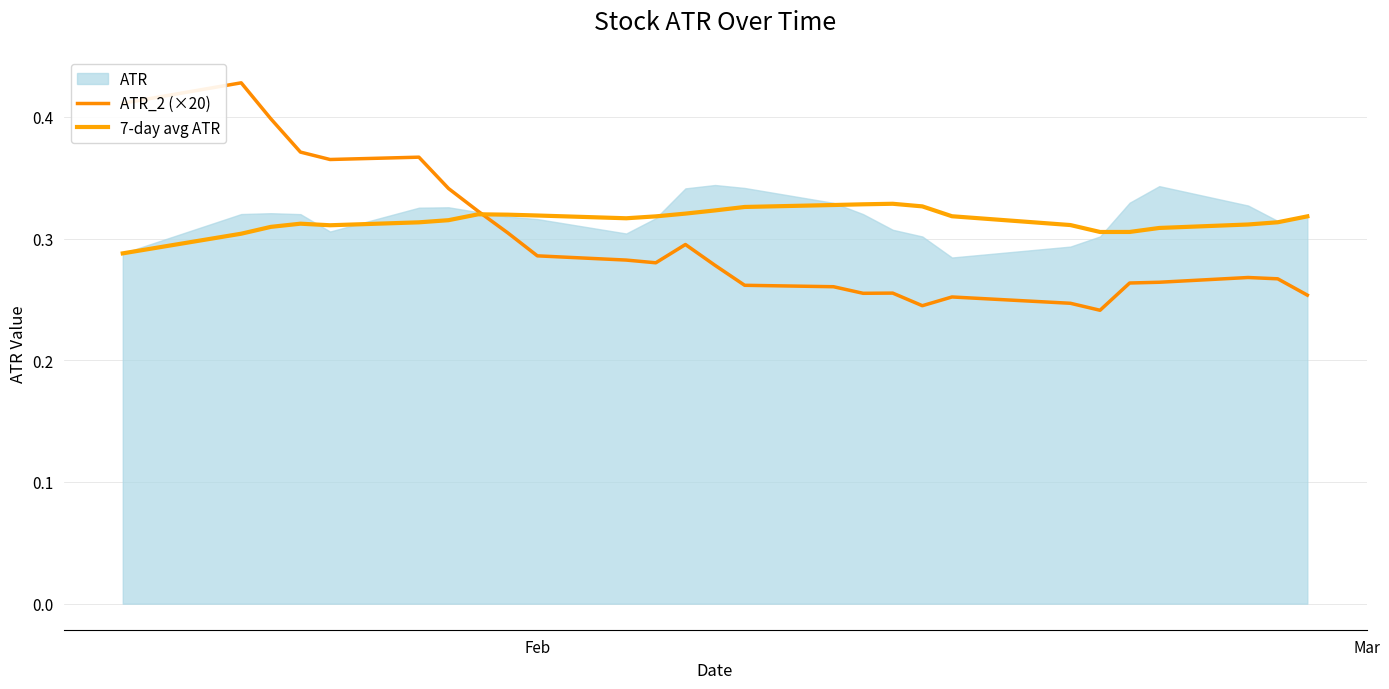

How many interior local peaks does the 7-day avg ATR series have?

3